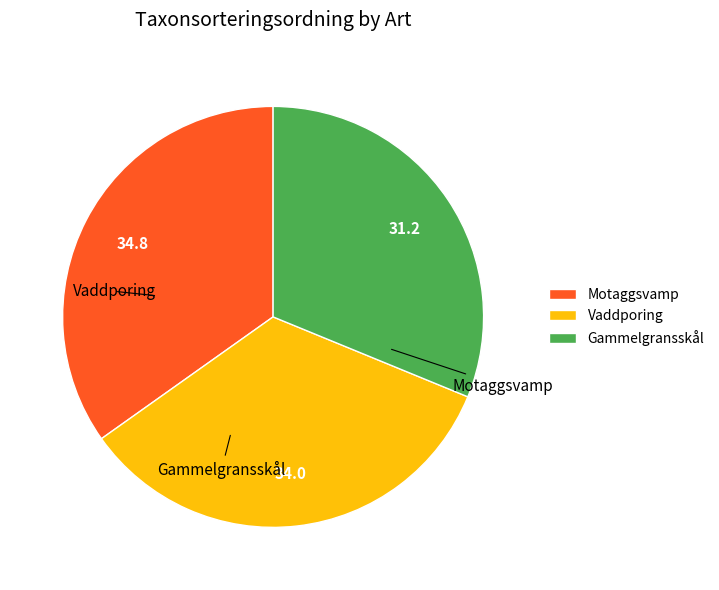

What is the ratio of the value at Gammelgransskål to the value at Vaddporing?

0.9